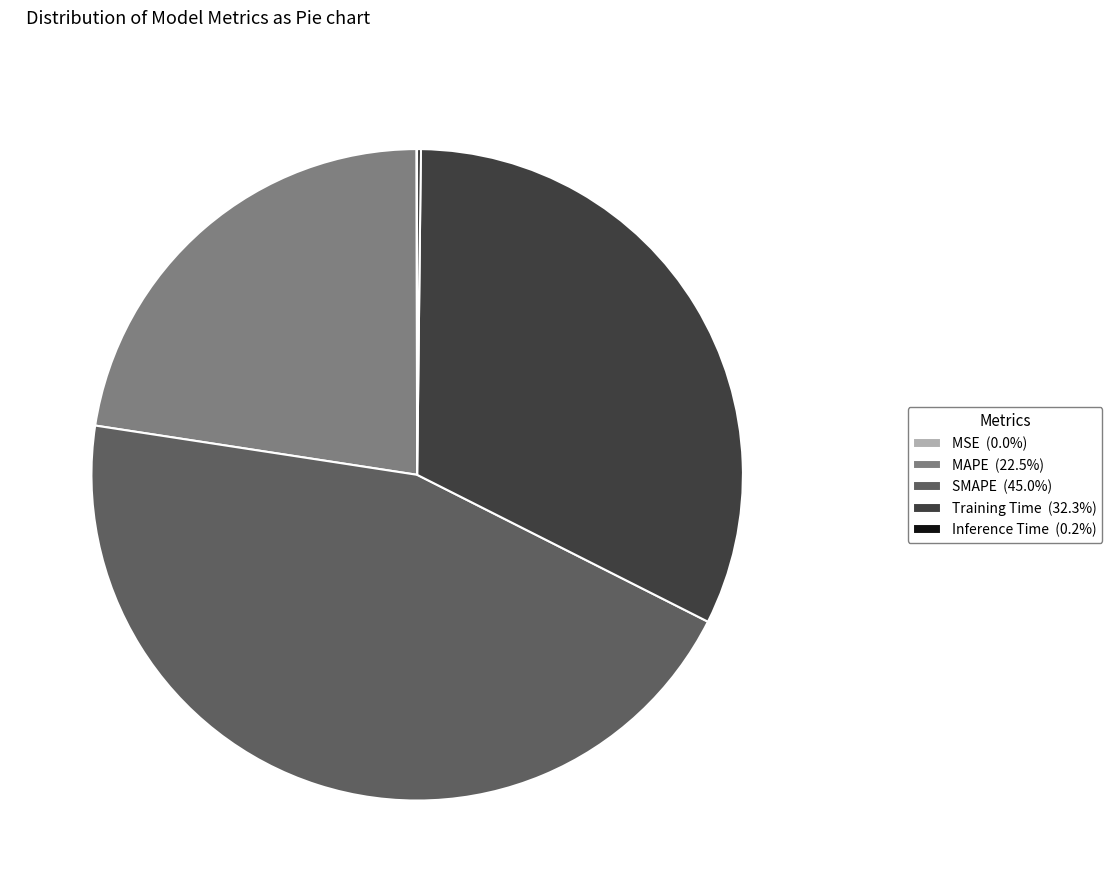

Is there any slice that represents more than half of the pie?

No